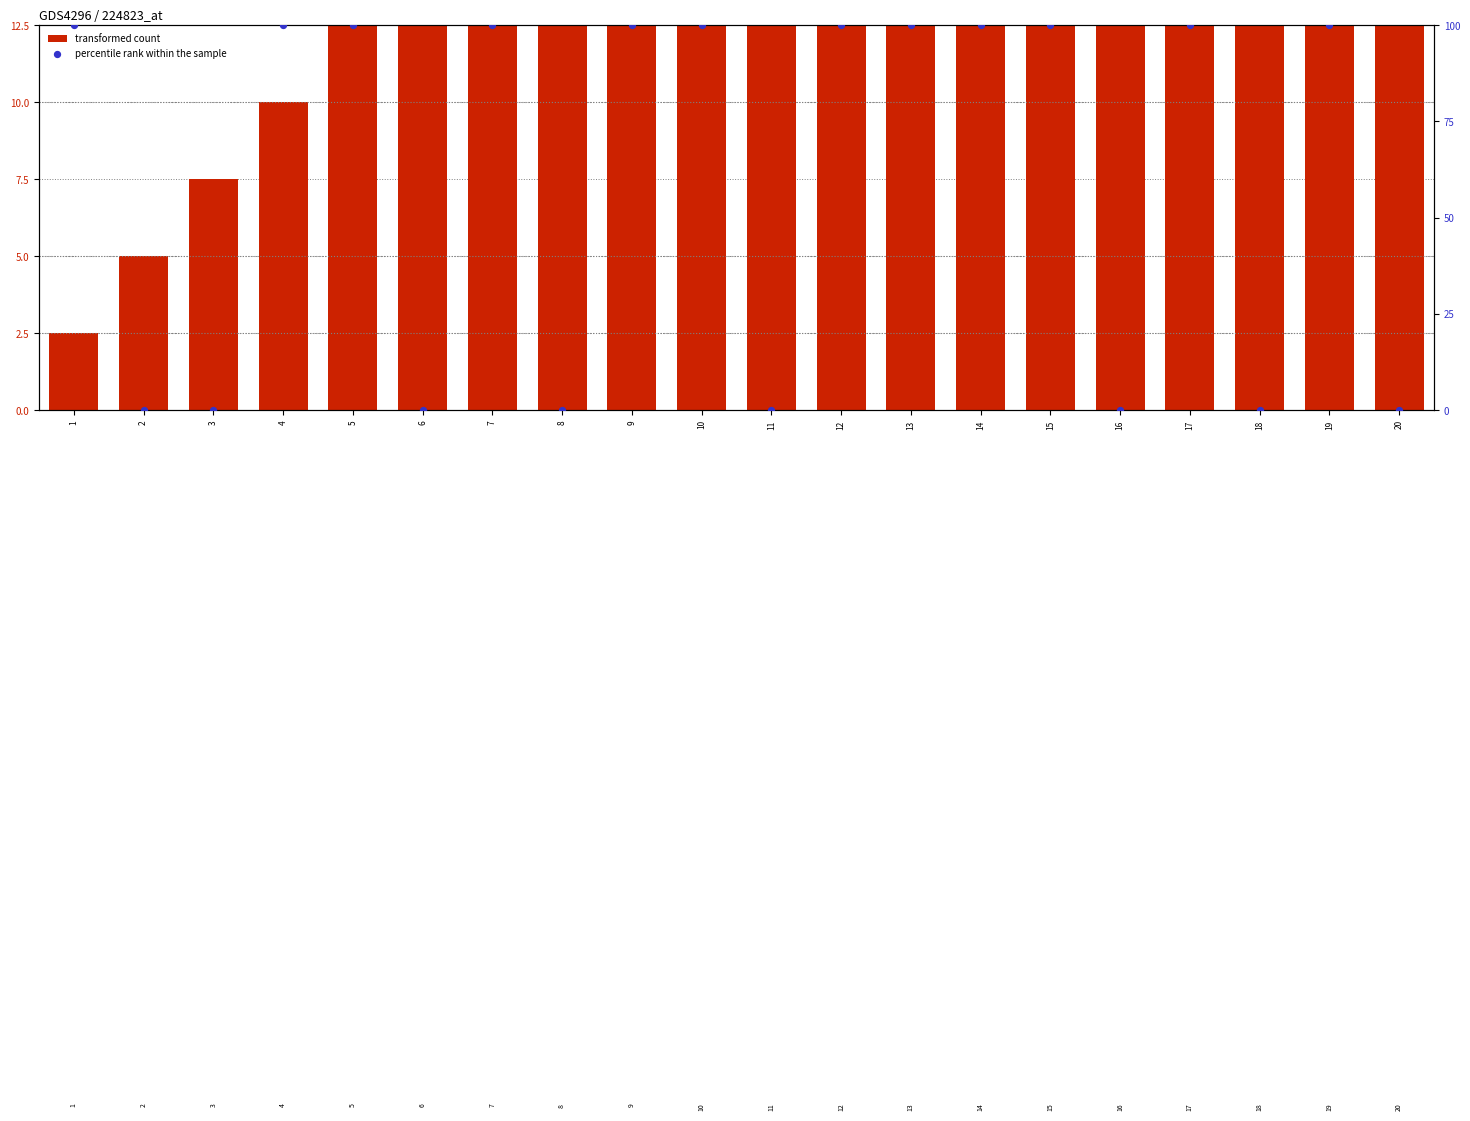

Is the value of transformed count at 8 greater than the value of percentile rank within the sample at 19?

No